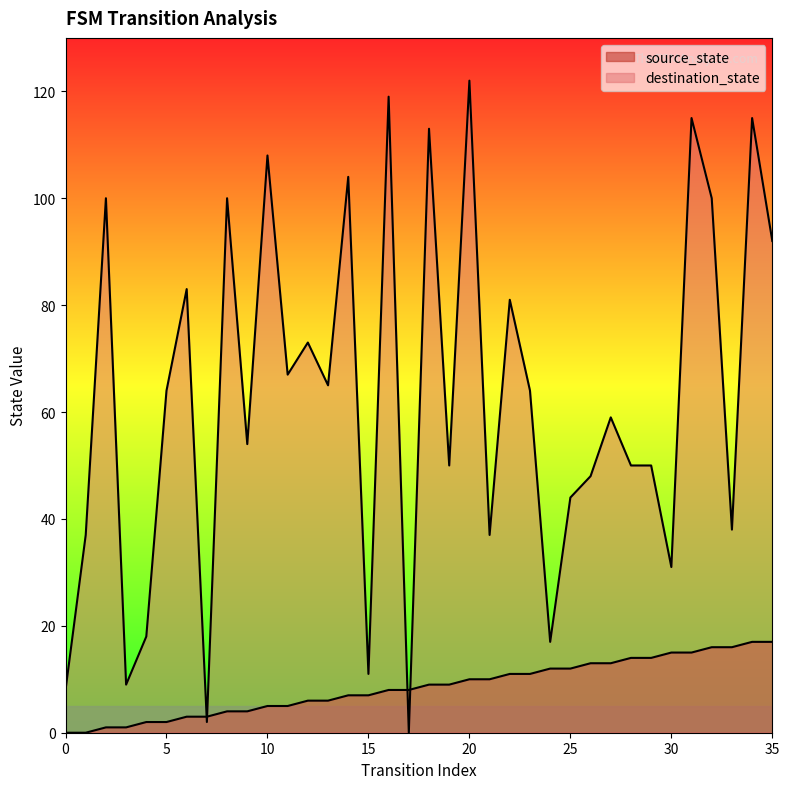

True or false: destination_state and source_state cross at least once.

True